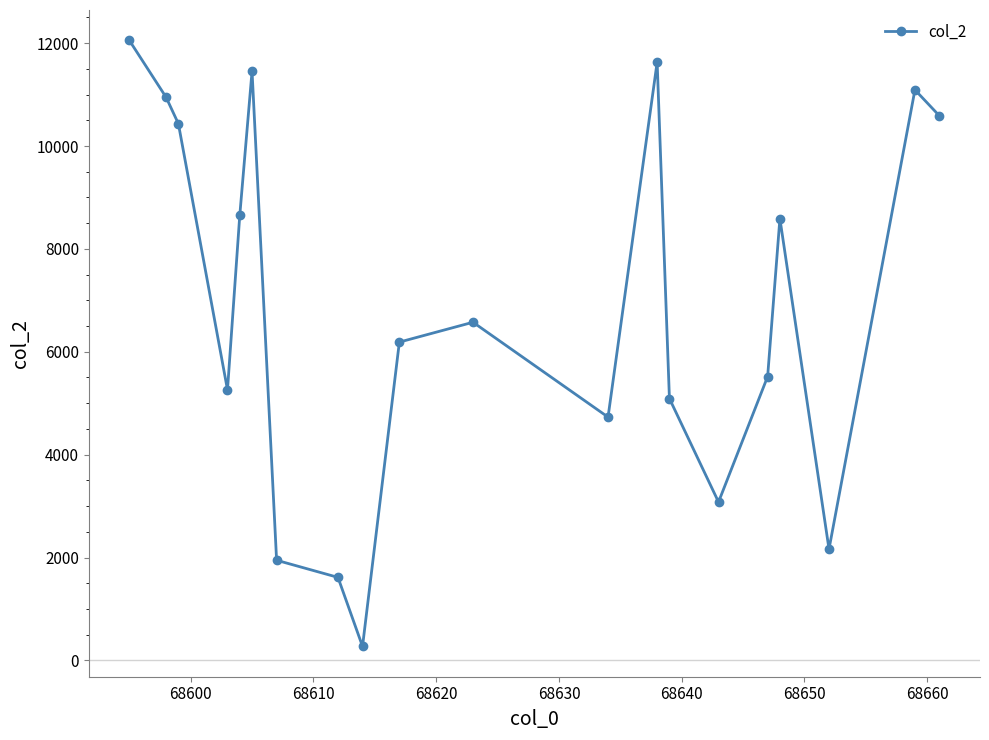

What is the greatest value displayed?

12055